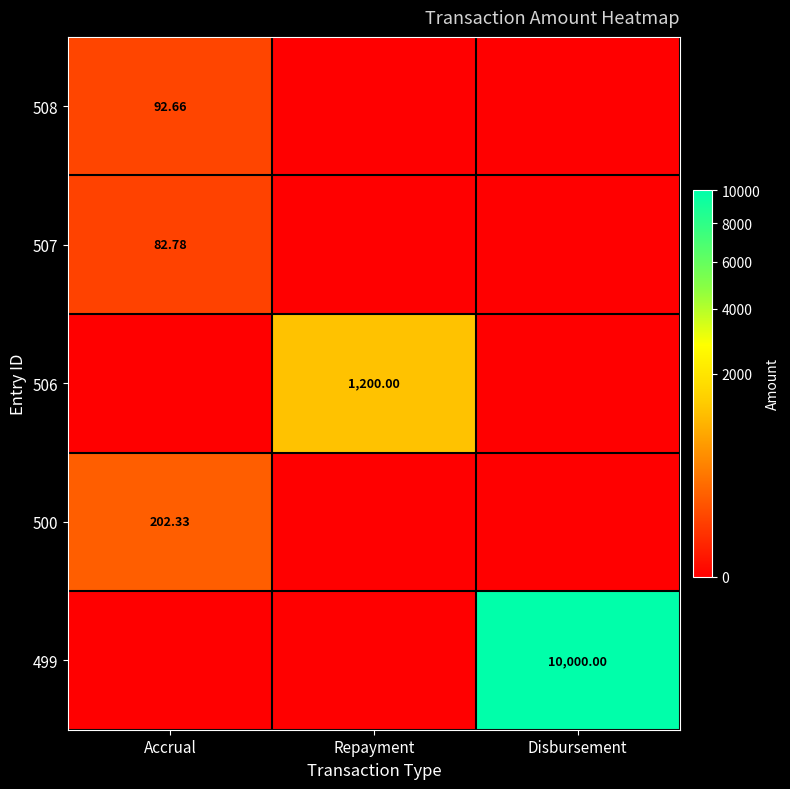

The value of 499 at Disbursement is 10000.0. True or false?

True